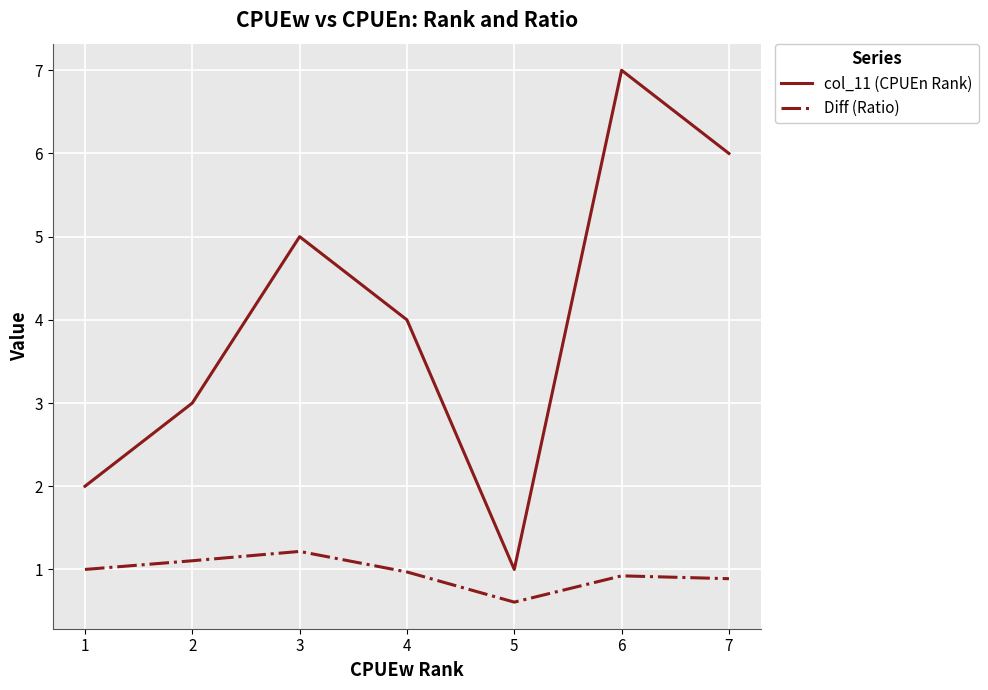

What is the spread (max minus min) of values at 6?

6.1